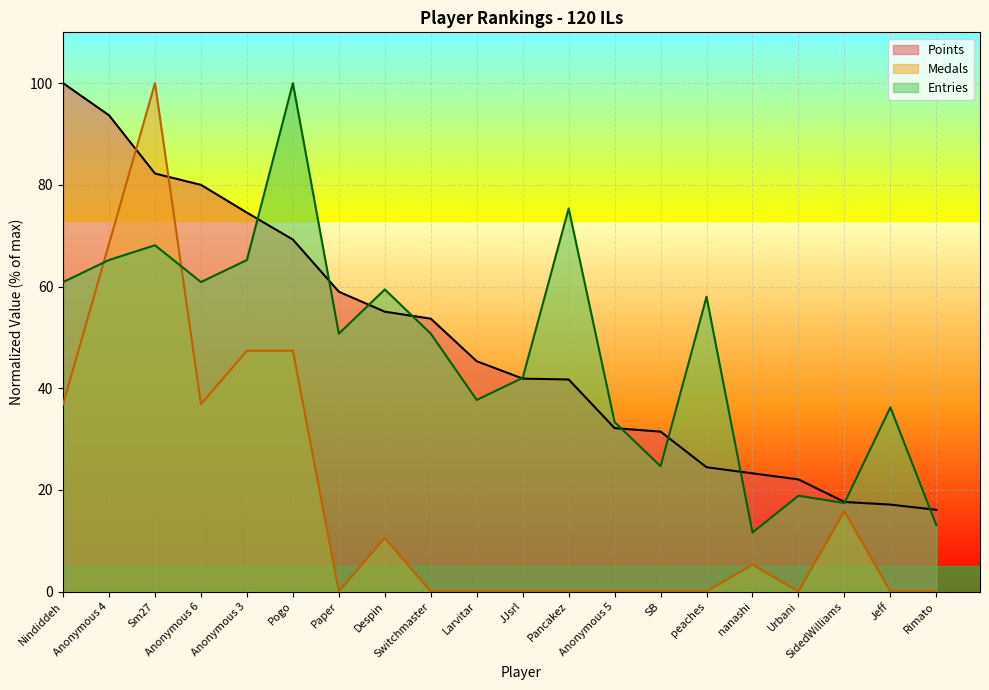

What is the label of the 11th point from the left?

JJsrl